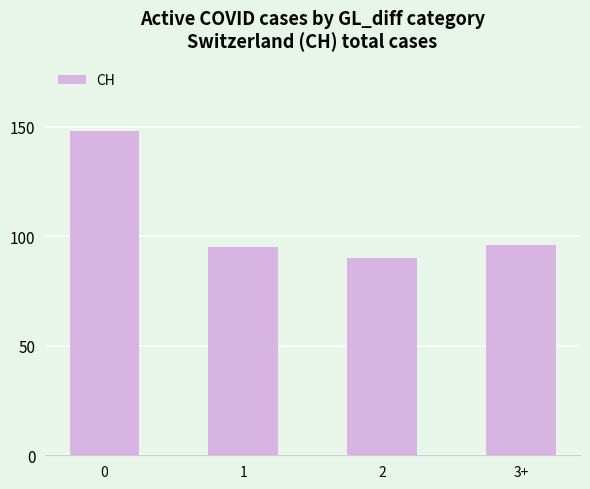

The chart shows a value of 148 at 0. True or false?

True